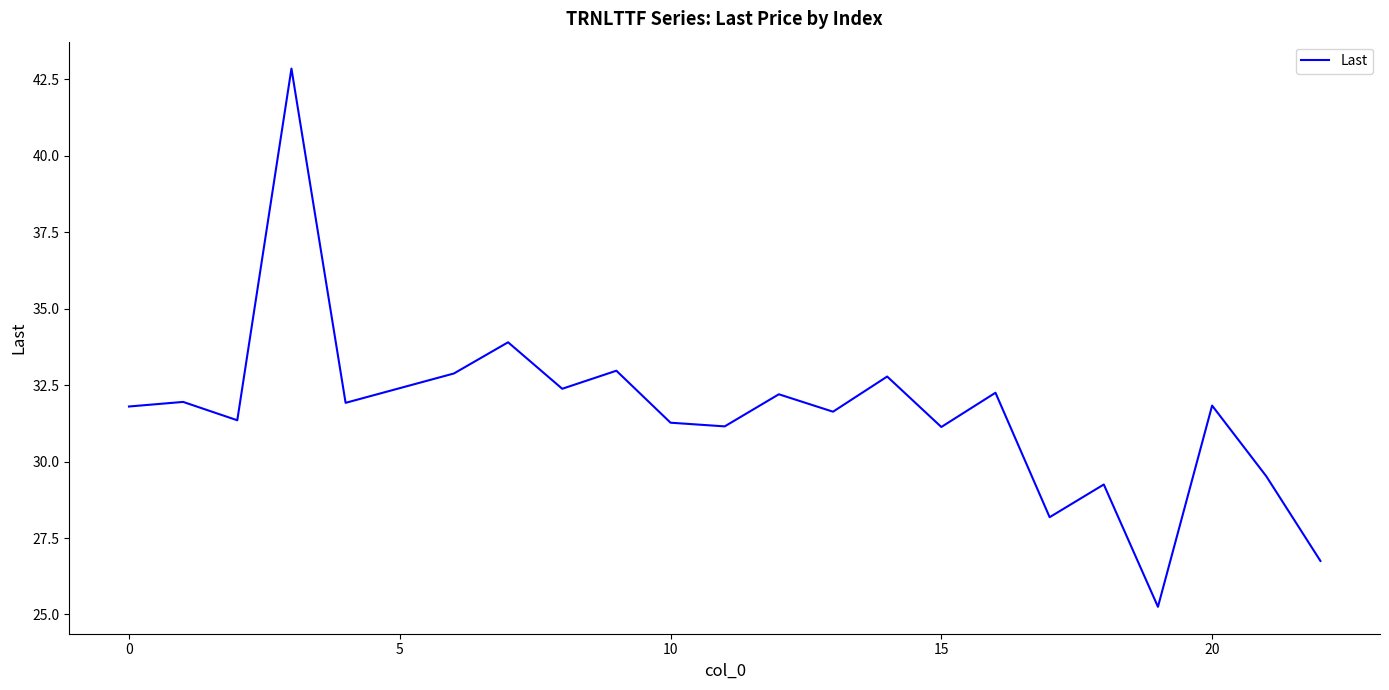

What is the maximum value shown in the chart?

42.9